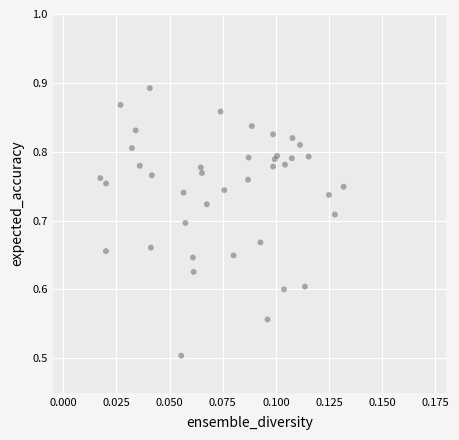

What Y value in the scatter plot is closest to 0?

0.5